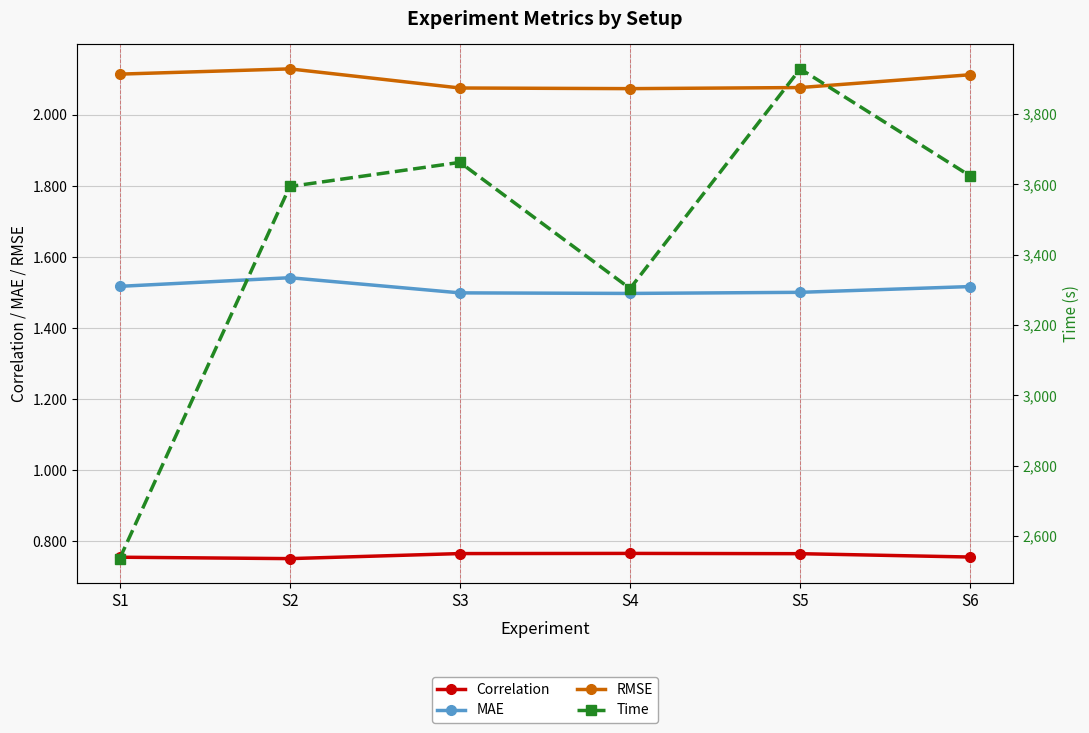

Is it true that Time equals 2535.7 at S1?

True